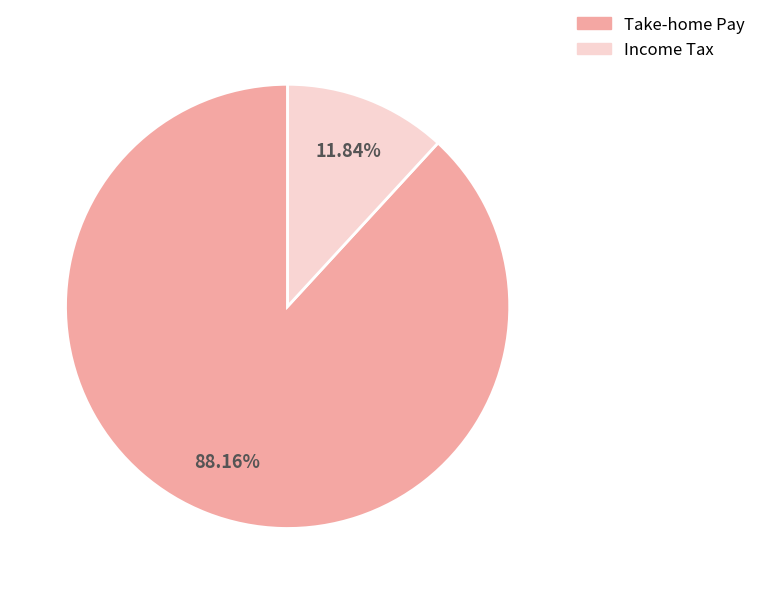

Is there a majority slice in this chart?

Yes